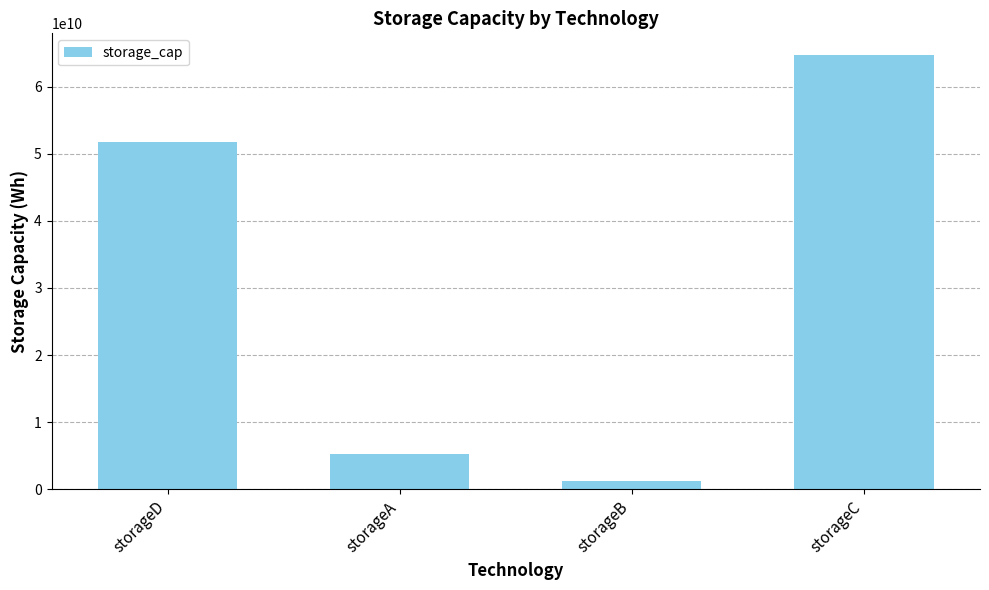

The chart shows a value of 113926515731 at storageC. True or false?

False